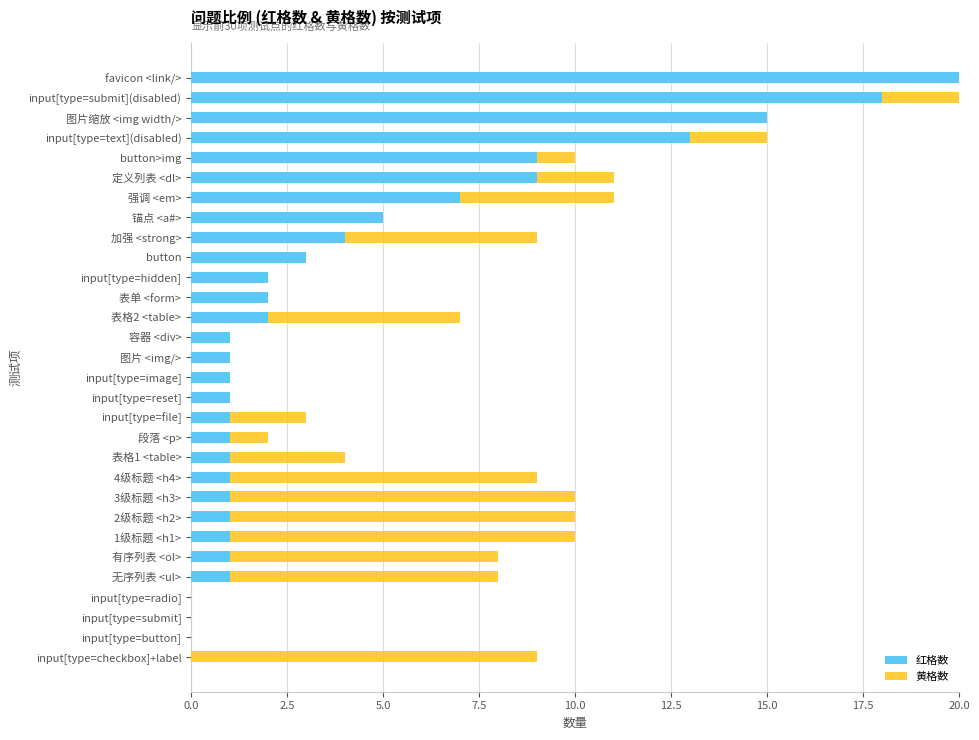

The 红格数 series shows 1 at 图片 <img/>. True or false?

True